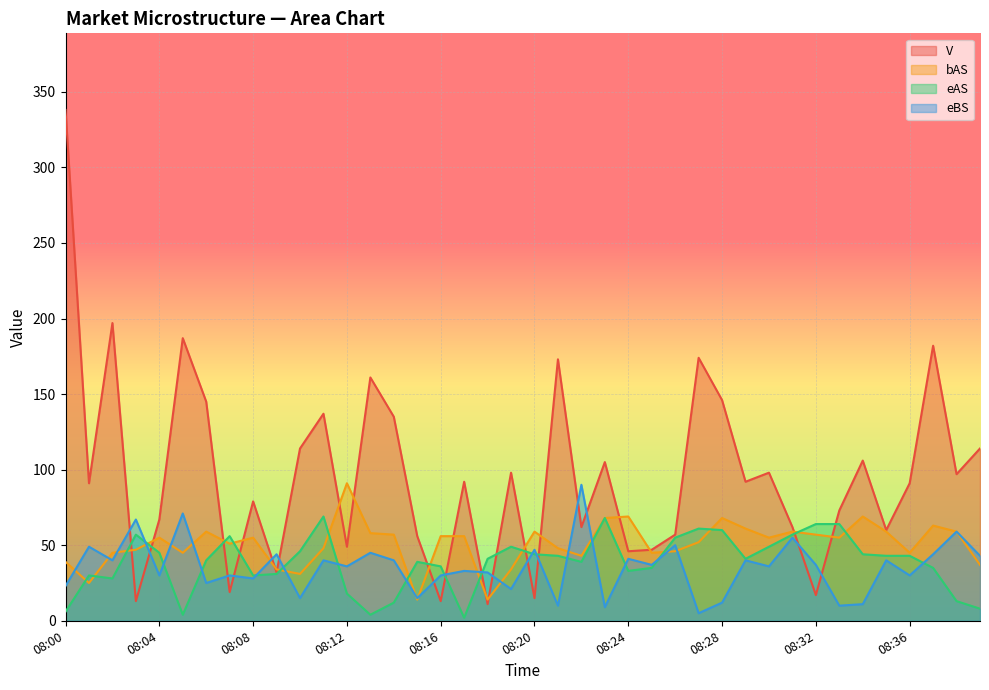

How many interior local peaks does the eBS series have?

16